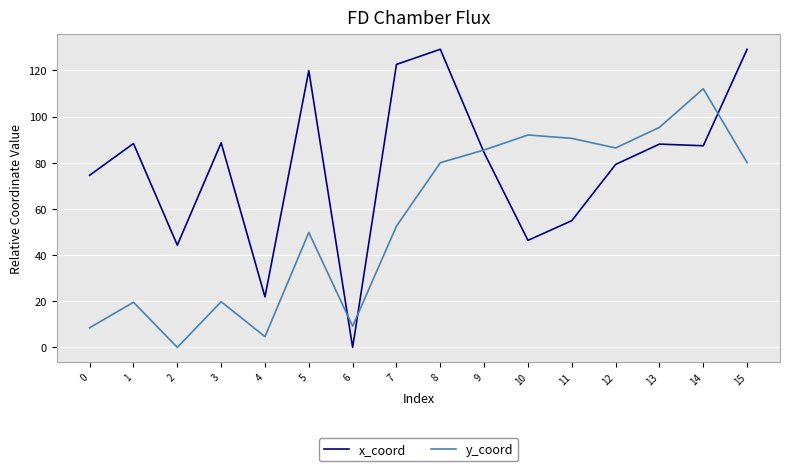

List the series in order of their overall mean, highest first.

x_coord, y_coord